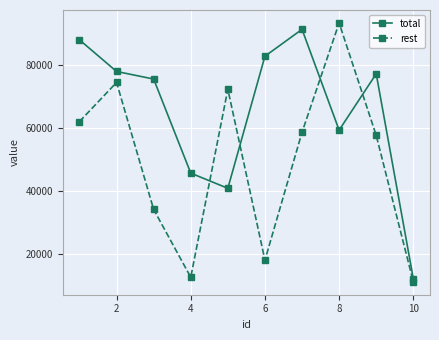

Which series has the largest total across all categories?

total